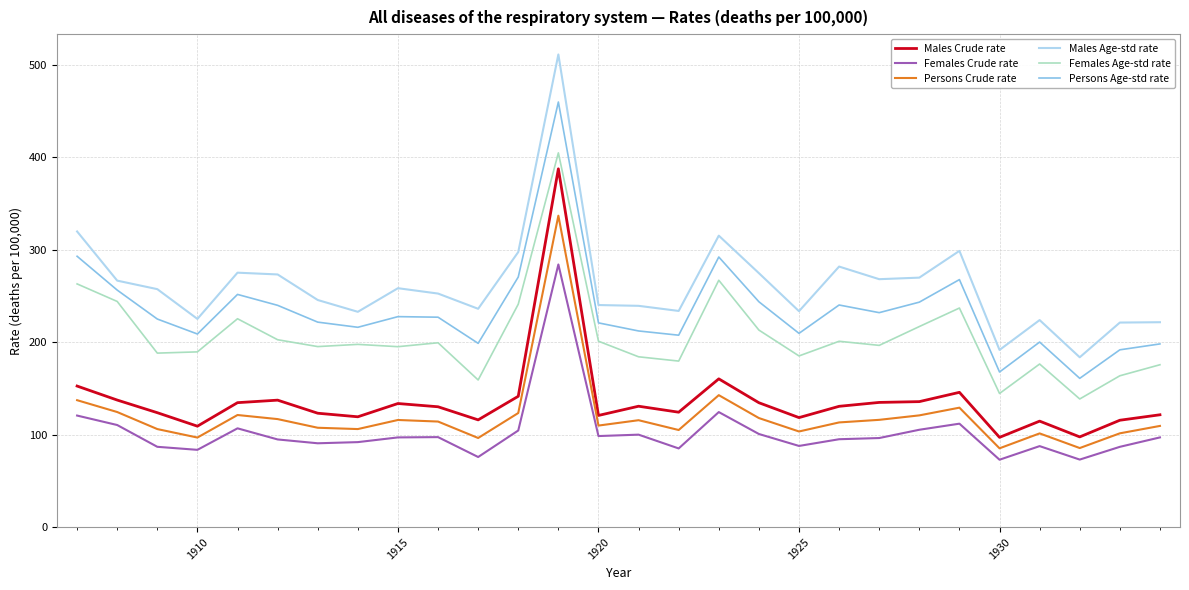

What is the difference between the maximum and minimum values in the Persons Age-std rate series?

298.8